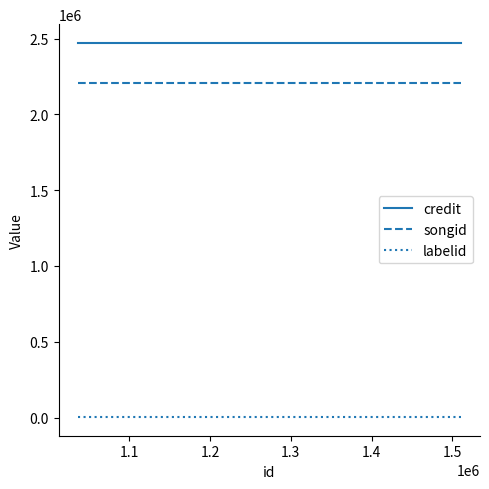

Which series has the largest total across all categories?

credit